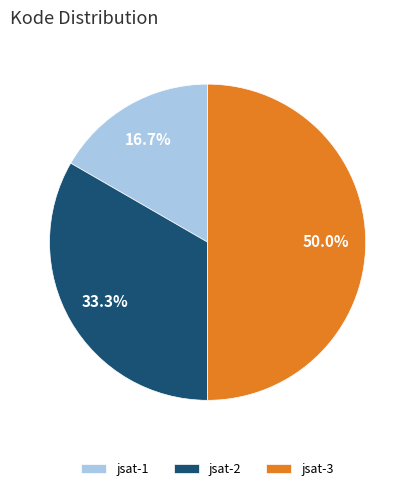

Between jsat-2 and jsat-3, which is larger?

jsat-3